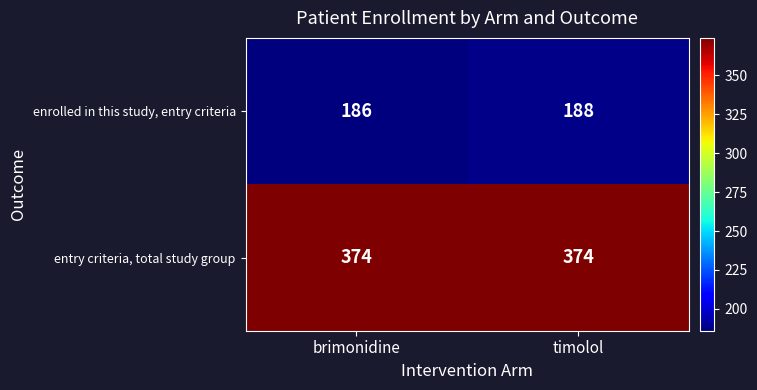

What is the total value across all series at brimonidine?

560